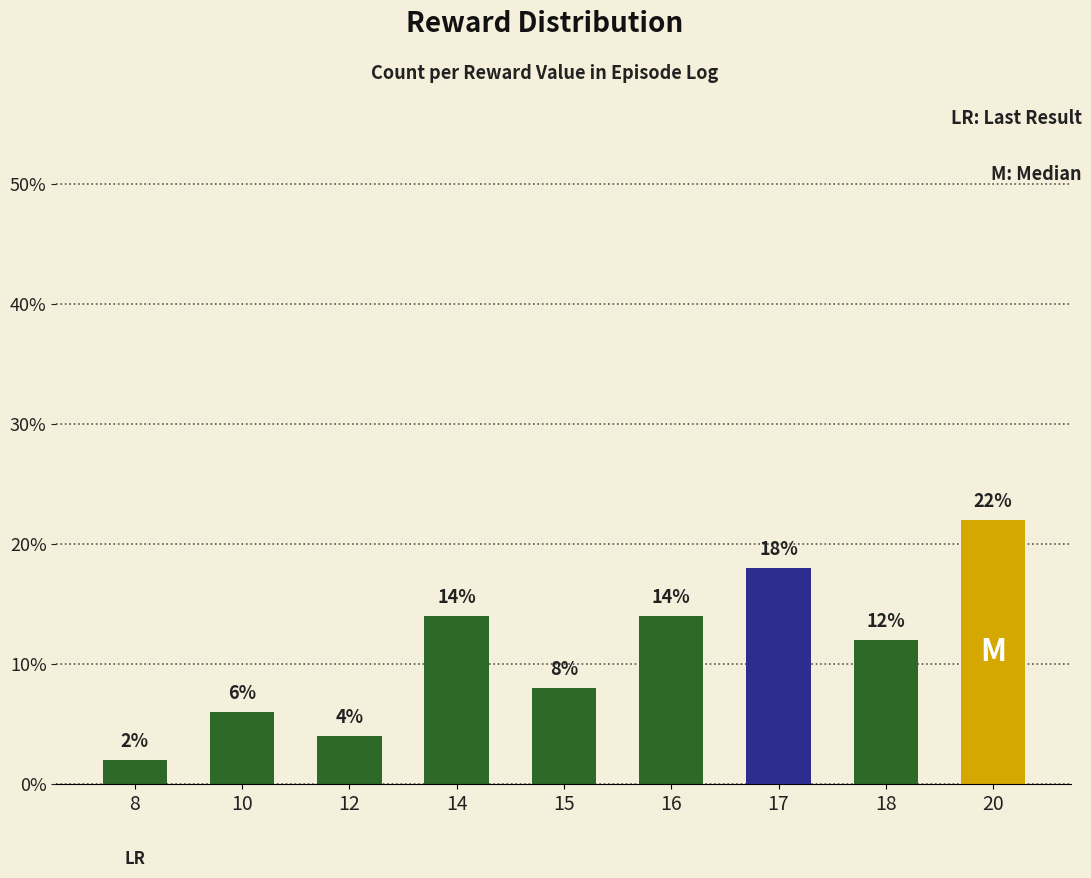

What is the greatest value displayed?

22.0